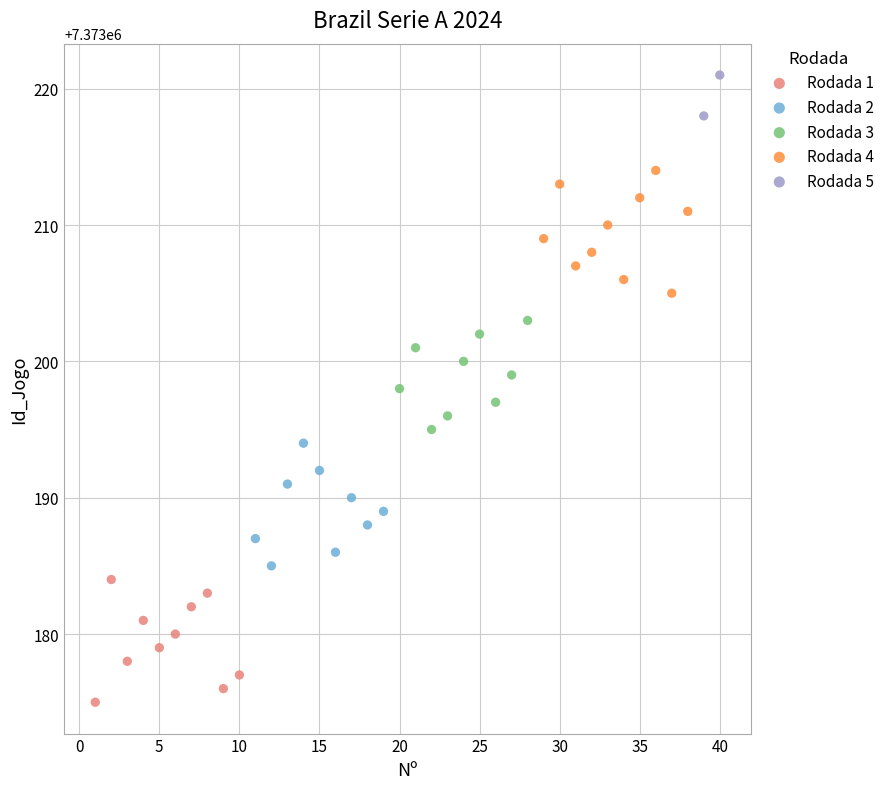

What are all the series names shown in the legend?

Rodada 1, Rodada 2, Rodada 3, Rodada 4, Rodada 5